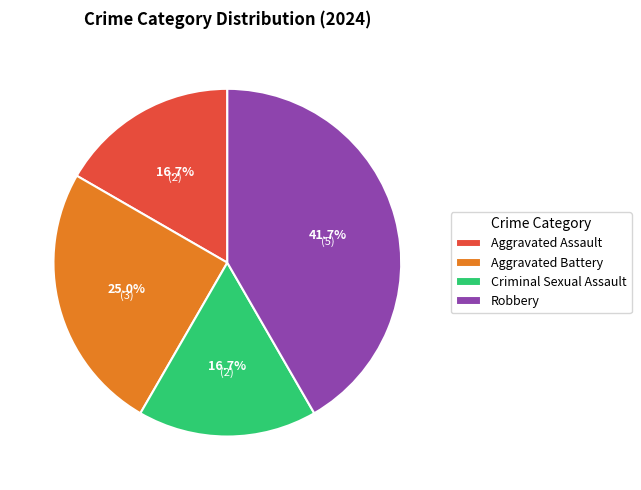

Does Criminal Sexual Assault account for over 50% of the chart?

No